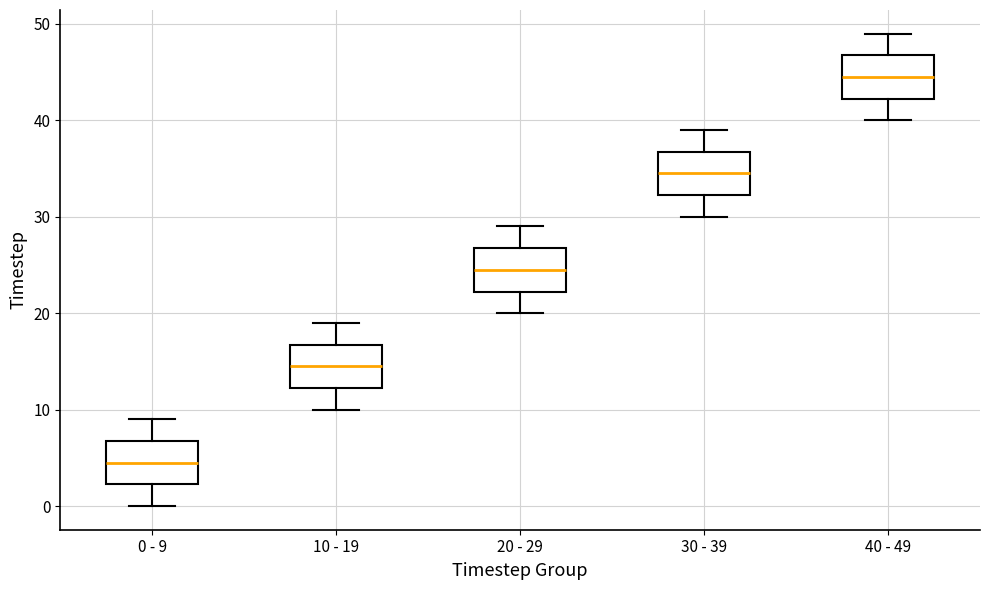

Reading left to right, transcribe this box plot: for each box, give where its median line is, the range the box spans, and where its two whiskers end, as read against the y-axis. The values are not printed on the chart, so give them approximately, as read against the axis.

0 - 9: median 5, box 2 to 7, whiskers 0 to 9
10 - 19: median 15, box 12 to 17, whiskers 10 to 19
20 - 29: median 25, box 22 to 27, whiskers 20 to 29
30 - 39: median 35, box 32 to 37, whiskers 30 to 39
40 - 49: median 45, box 42 to 47, whiskers 40 to 49